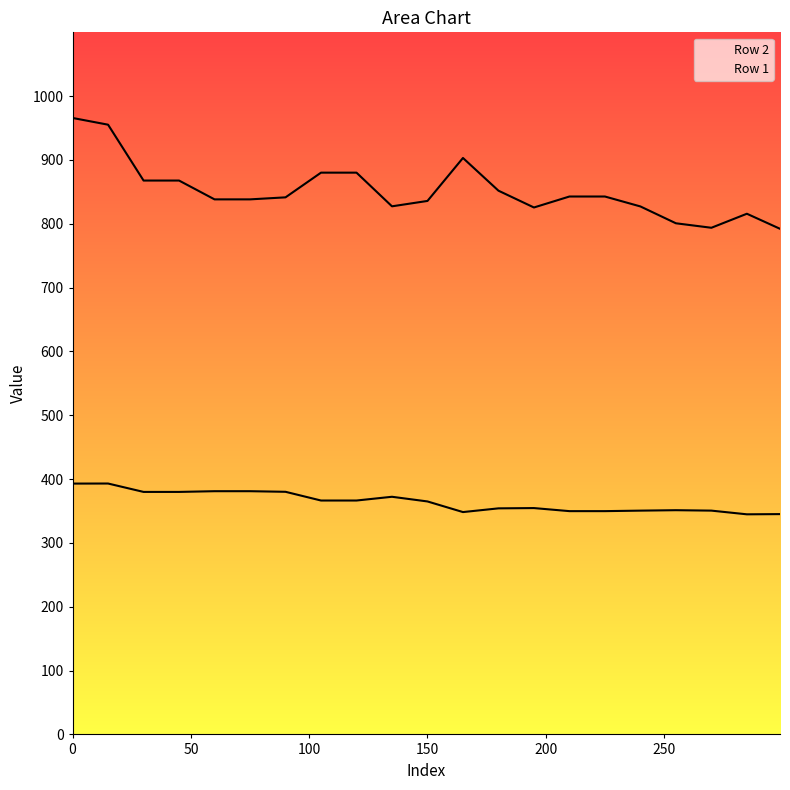

What is the value of the Row 1 point at the 7th from the left?

380.1